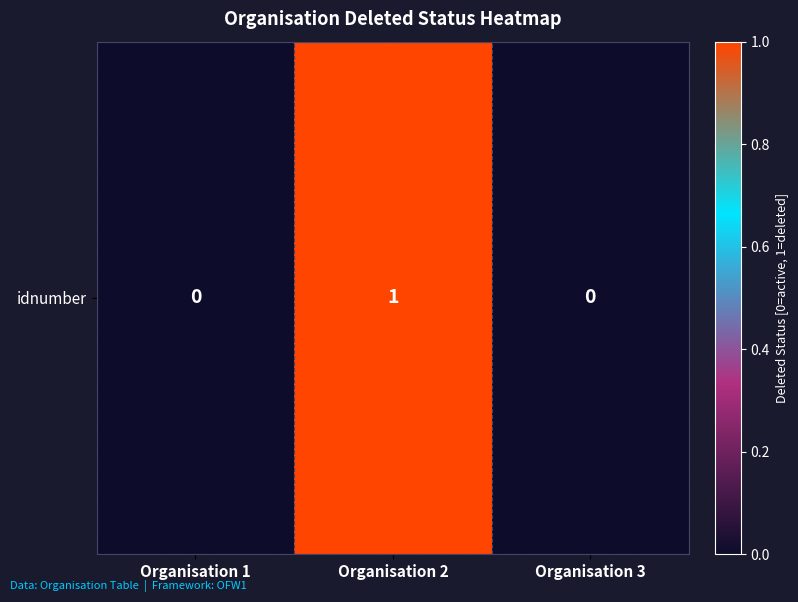

True or false: the data shows 0 at Organisation 2.

False